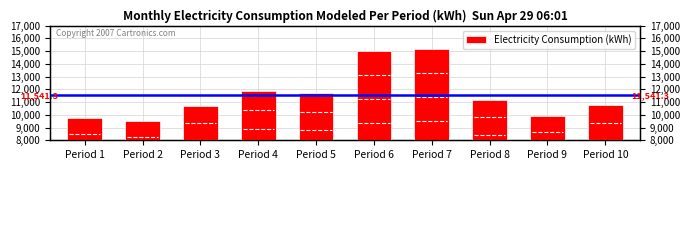

How many data points does each series have?

10